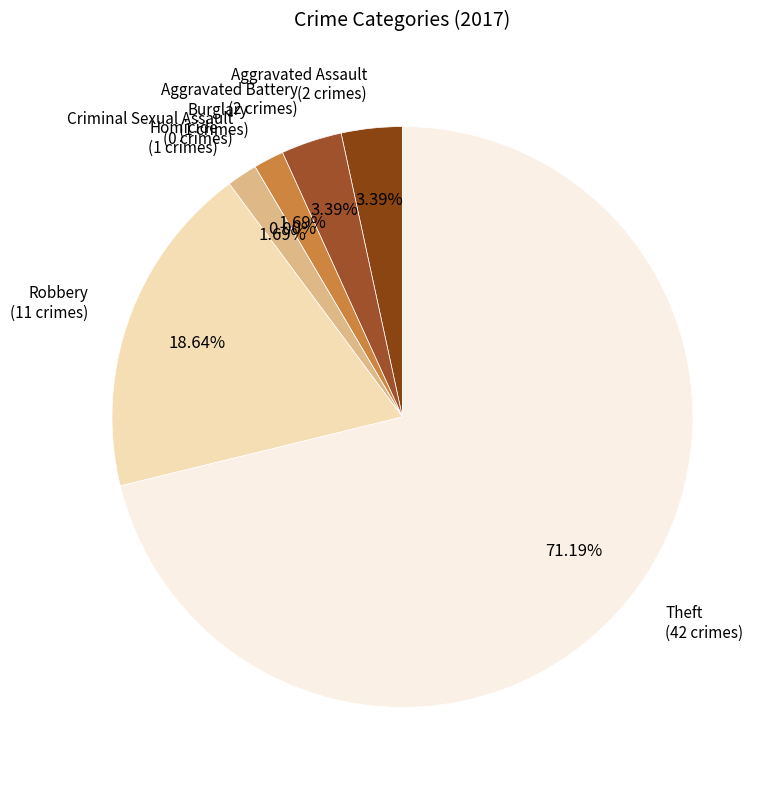

To the nearest percent, what is the difference between the Theft and Burglary slice percentages?

69%